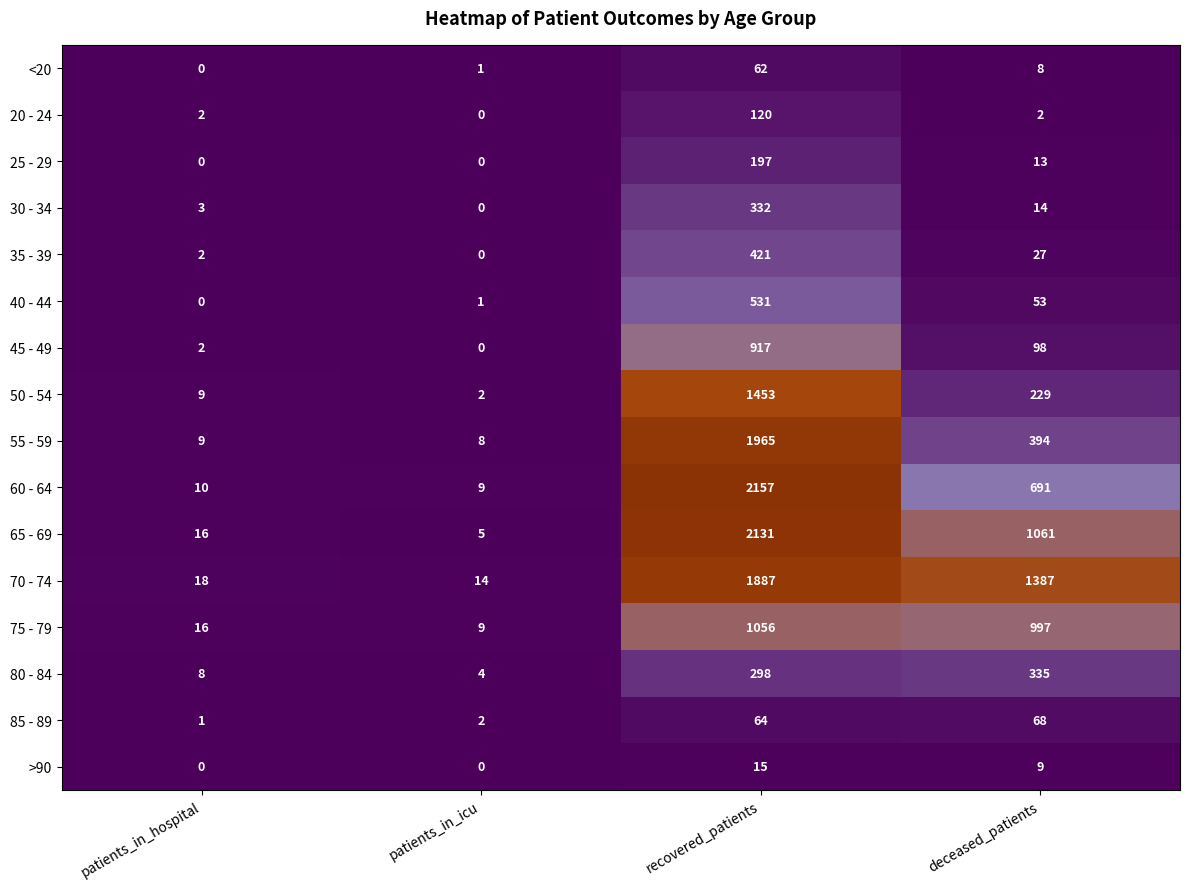

How many data points does each series have?

4